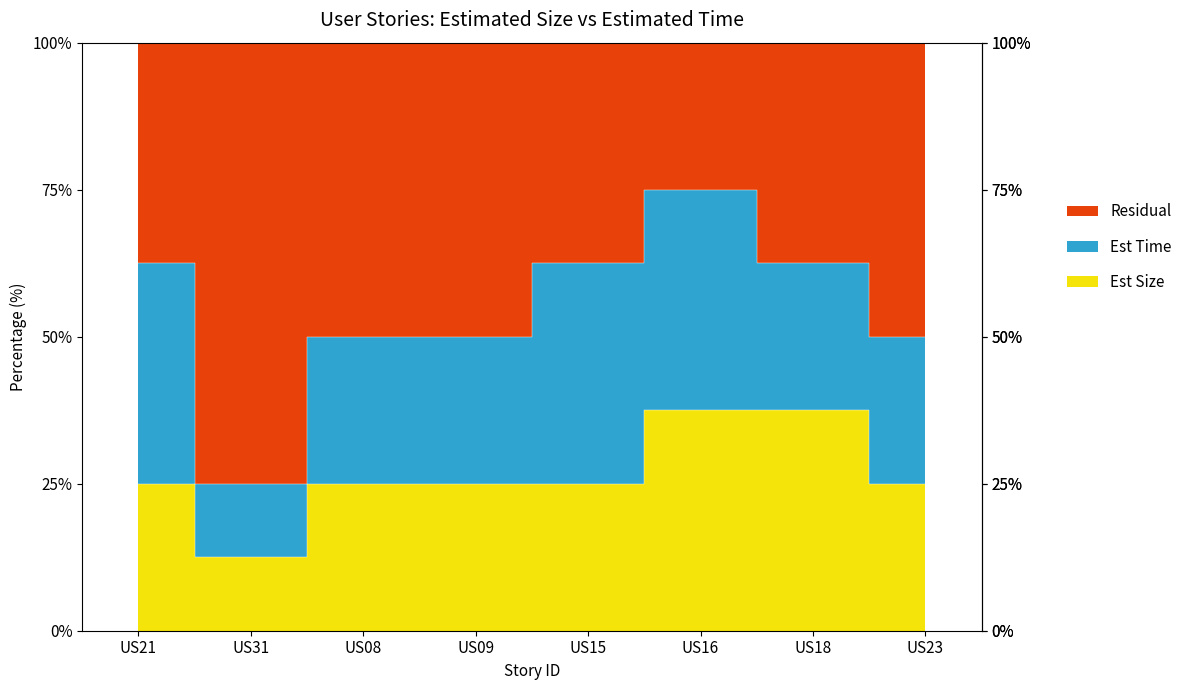

Reading left to right, extract all data points from this chart.

US21=25.0	US31=12.5	US08=25.0	US09=25.0	US15=25.0	US16=37.5	US18=37.5	US23=25.0